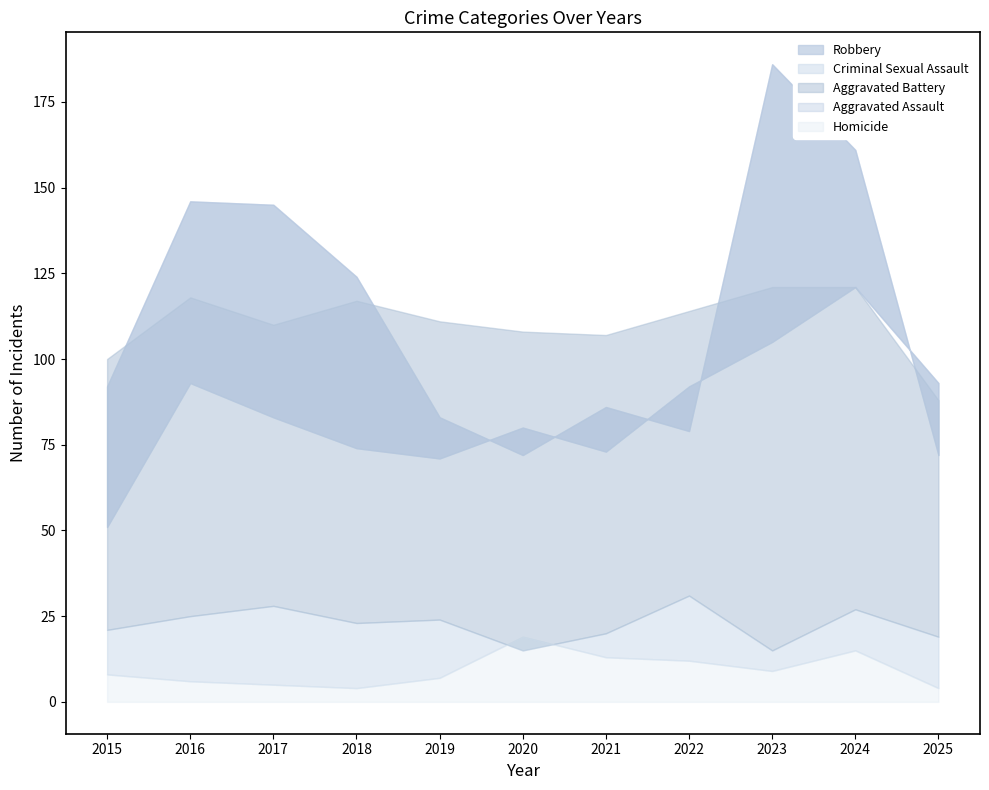

Where do Aggravated Assault and Robbery first cross each other?

2019 and 2020